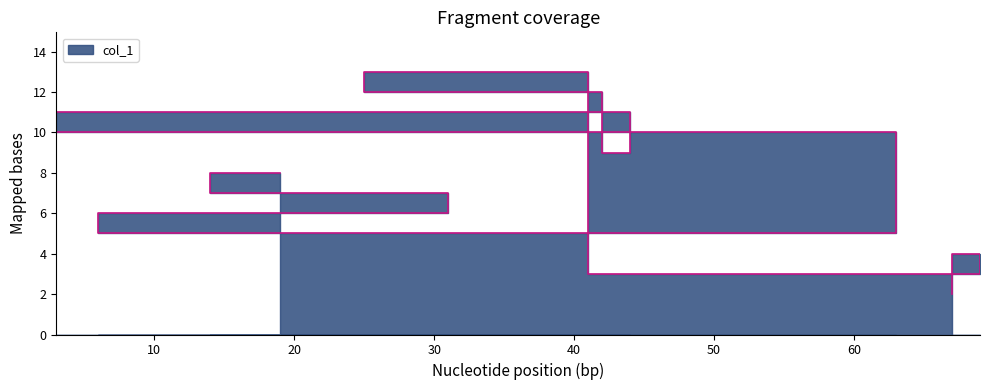

What is the difference between the maximum and minimum values?

11